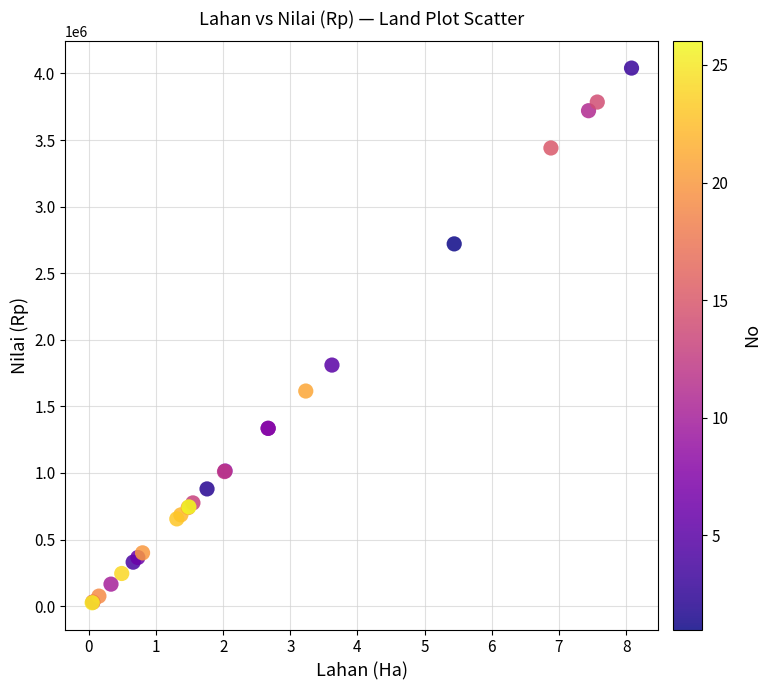

What Y value in the scatter plot is closest to 2032500?

1810000